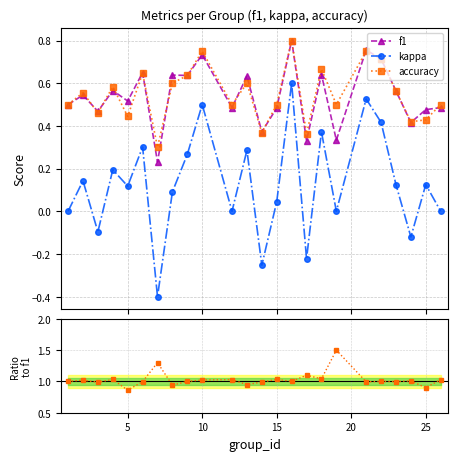

What is the smallest value displayed?

-0.4